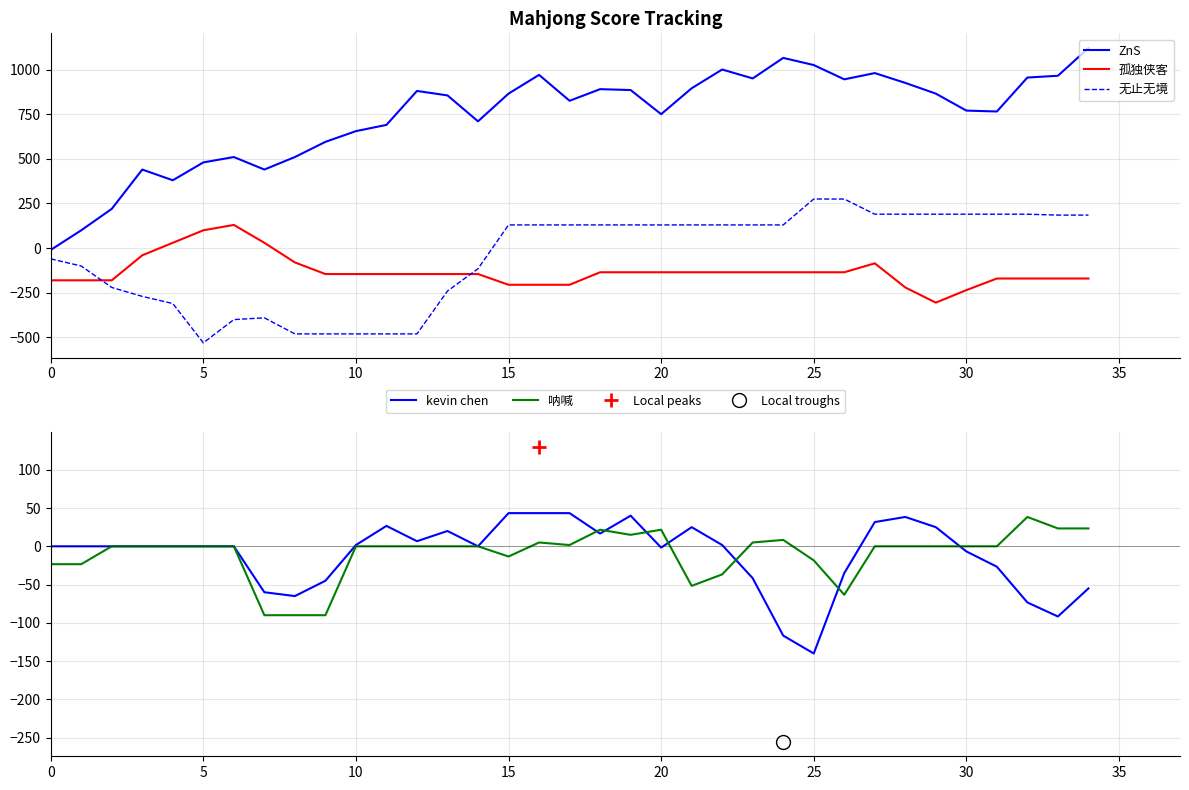

True or false: ZnS and 孤独侠客 intersect in this chart.

False